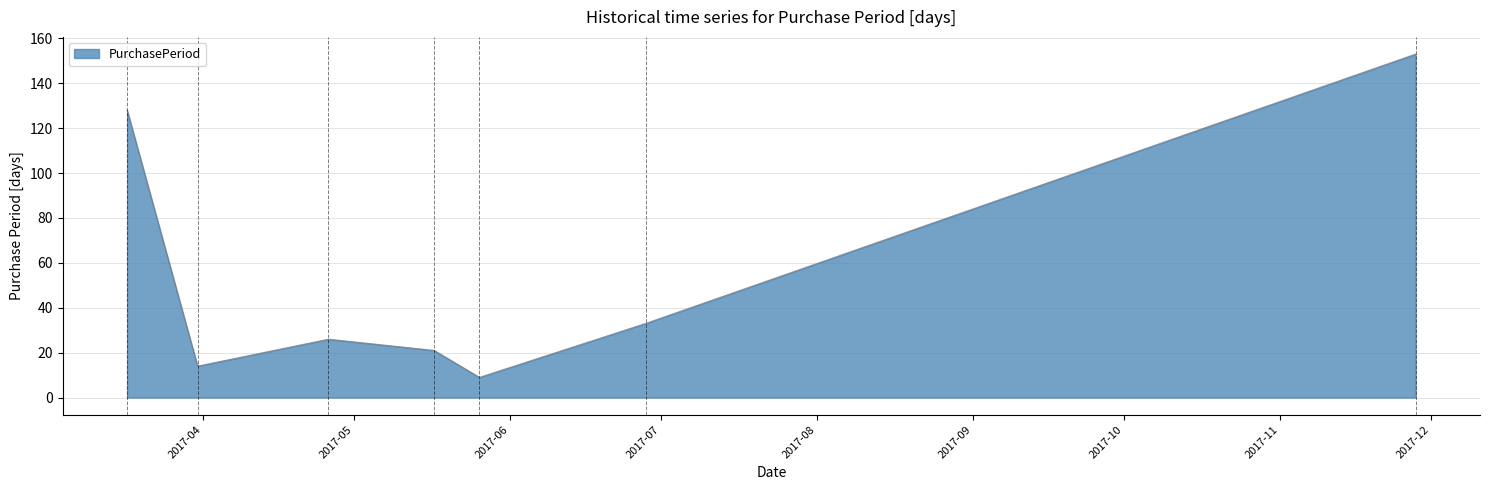

What is the greatest value displayed?

153